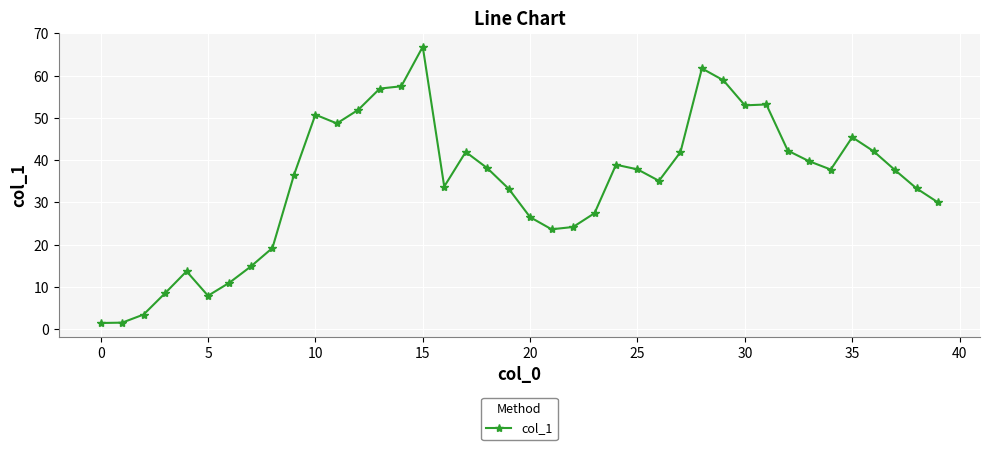

What is the greatest value displayed?

66.8